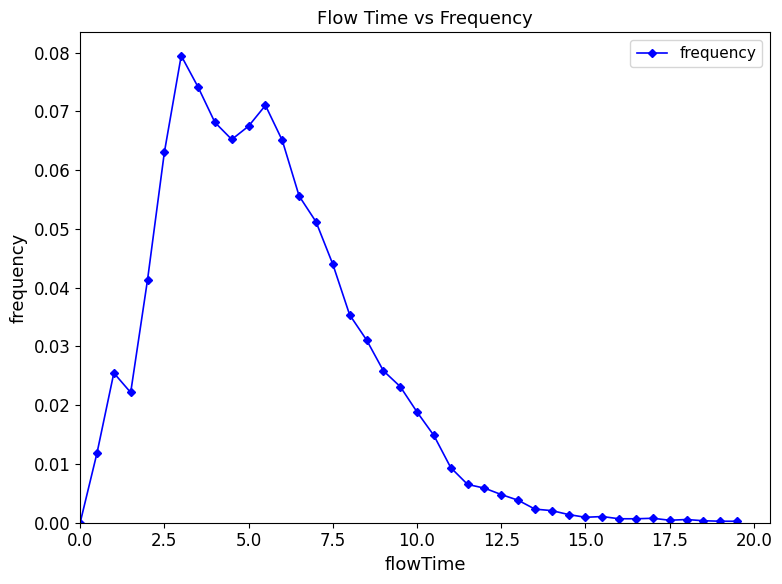

Does the chart display data point markers on the line(s)?

Yes